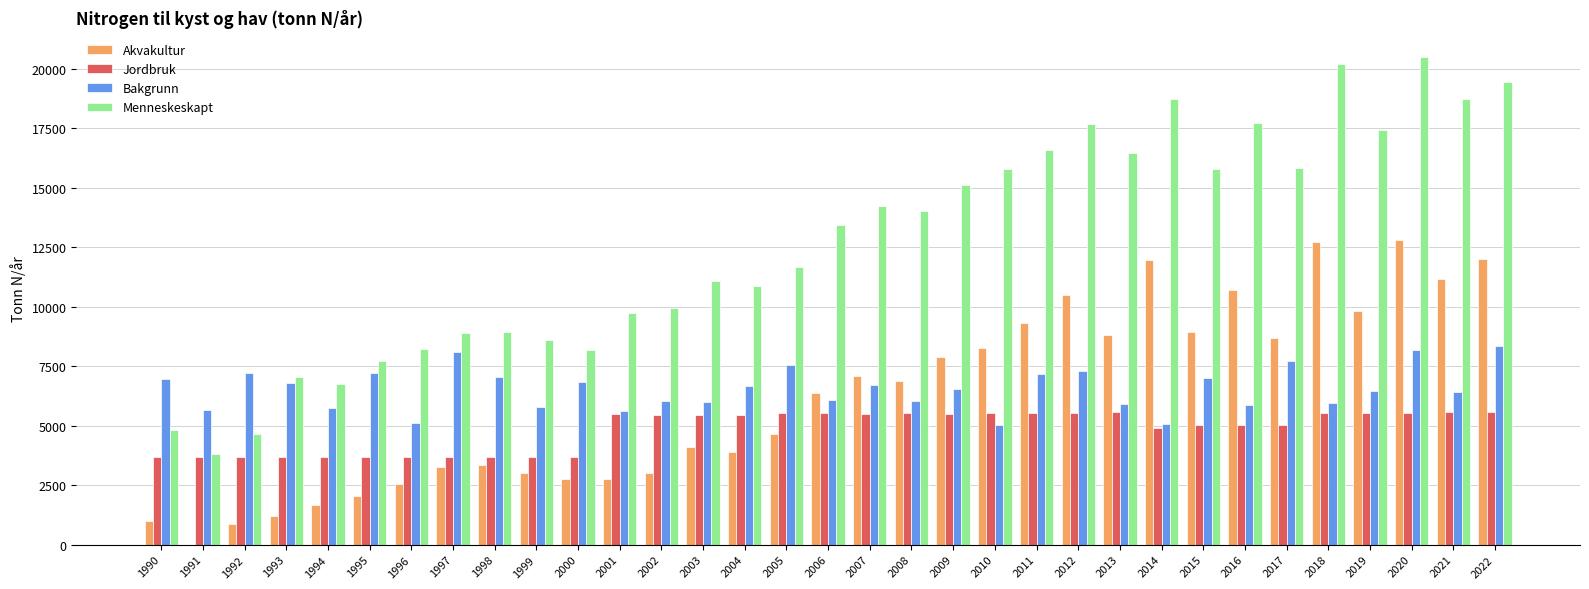

Is the value of Akvakultur at 2017 greater than the value of Jordbruk at 2006?

Yes